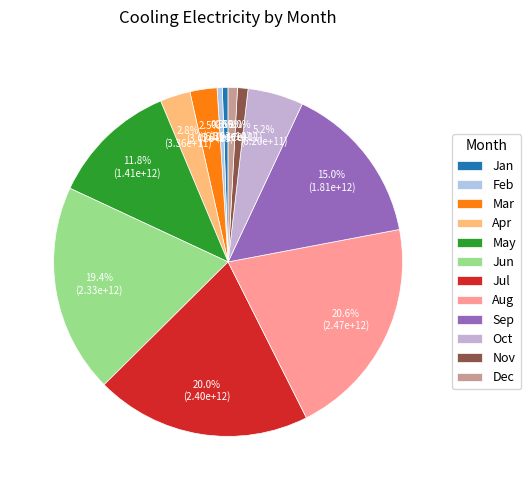

What is the smallest slice in the pie chart?

cooling_electricity_feb